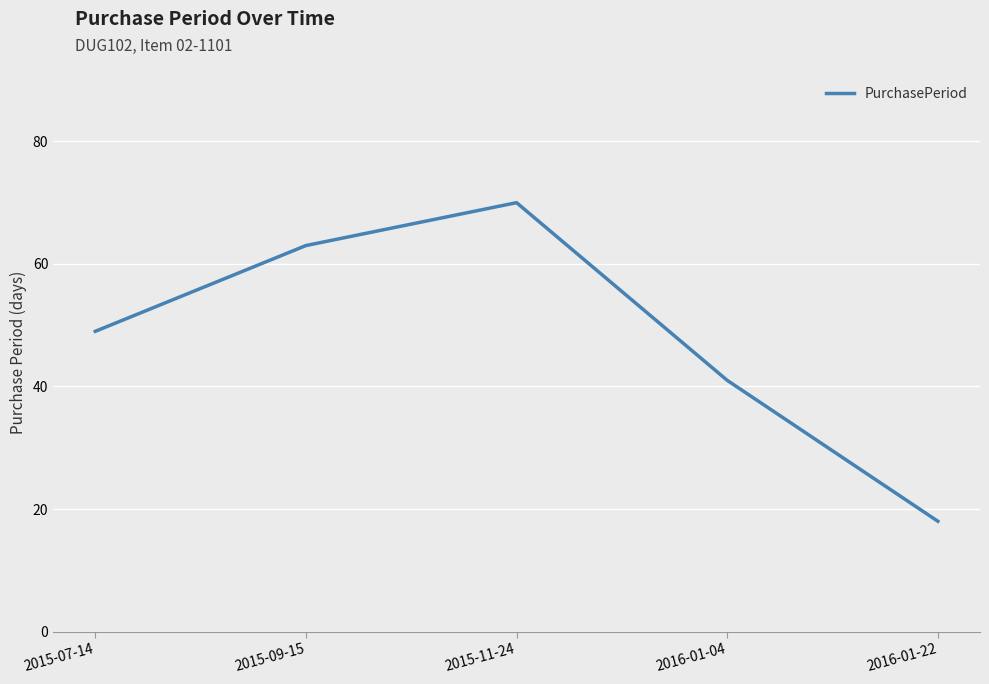

What is the sum of all values?

241